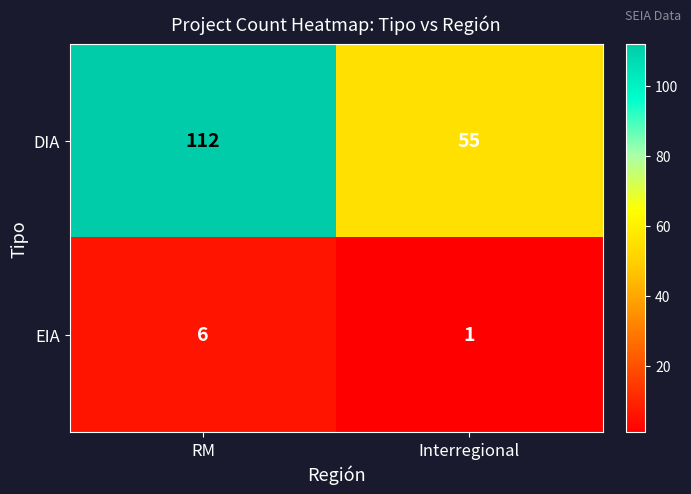

List the series in order of their overall mean, highest first.

DIA, EIA